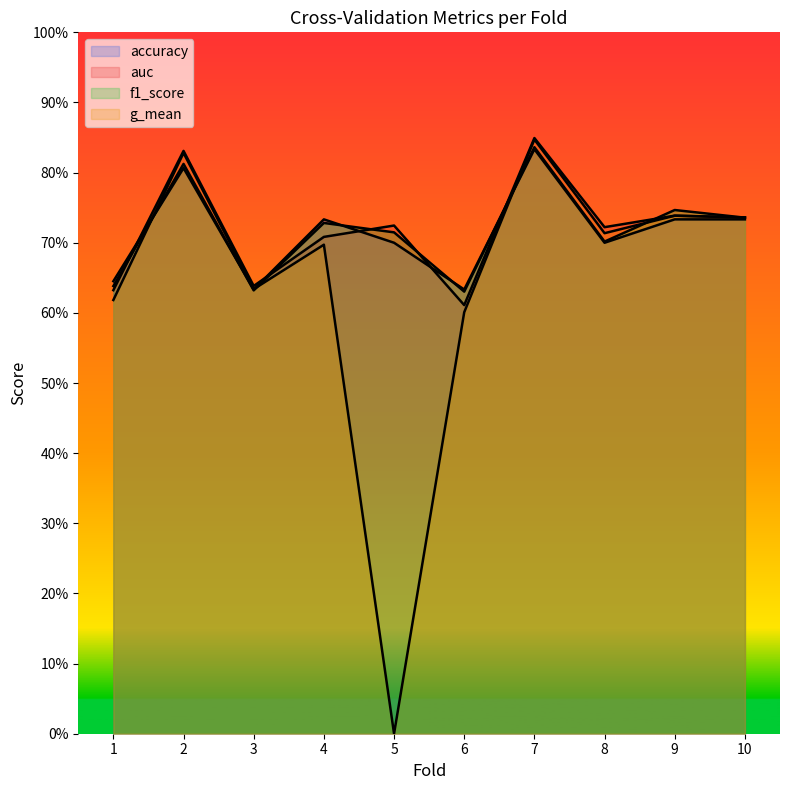

Reading left to right, what are all the values shown in this chart?

accuracy: 0.6	0.8	0.6	0.7	0.7	0.6	0.8	0.7	0.7	0.7
auc: 0.6	0.8	0.6	0.7	0.7	0.6	0.8	0.7	0.7	0.7
f1_score: 0.6	0.8	0.6	0.7	0.7	0.6	0.8	0.7	0.7	0.7
g_mean: 0.6	0.8	0.6	0.7	0.0	0.6	0.8	0.7	0.7	0.7